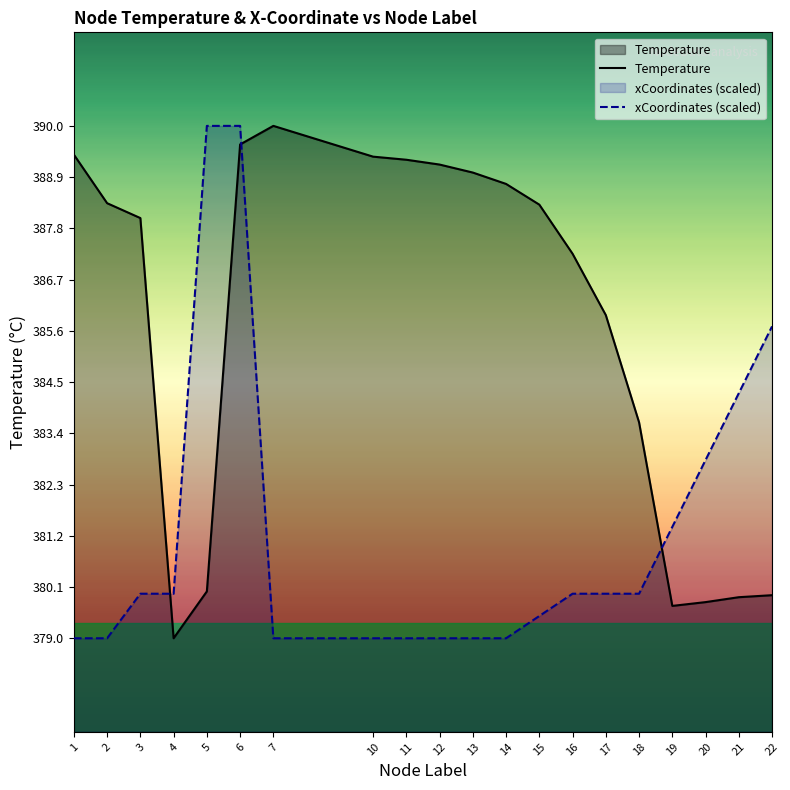

What is the lowest value of the Temperature series?

379.0